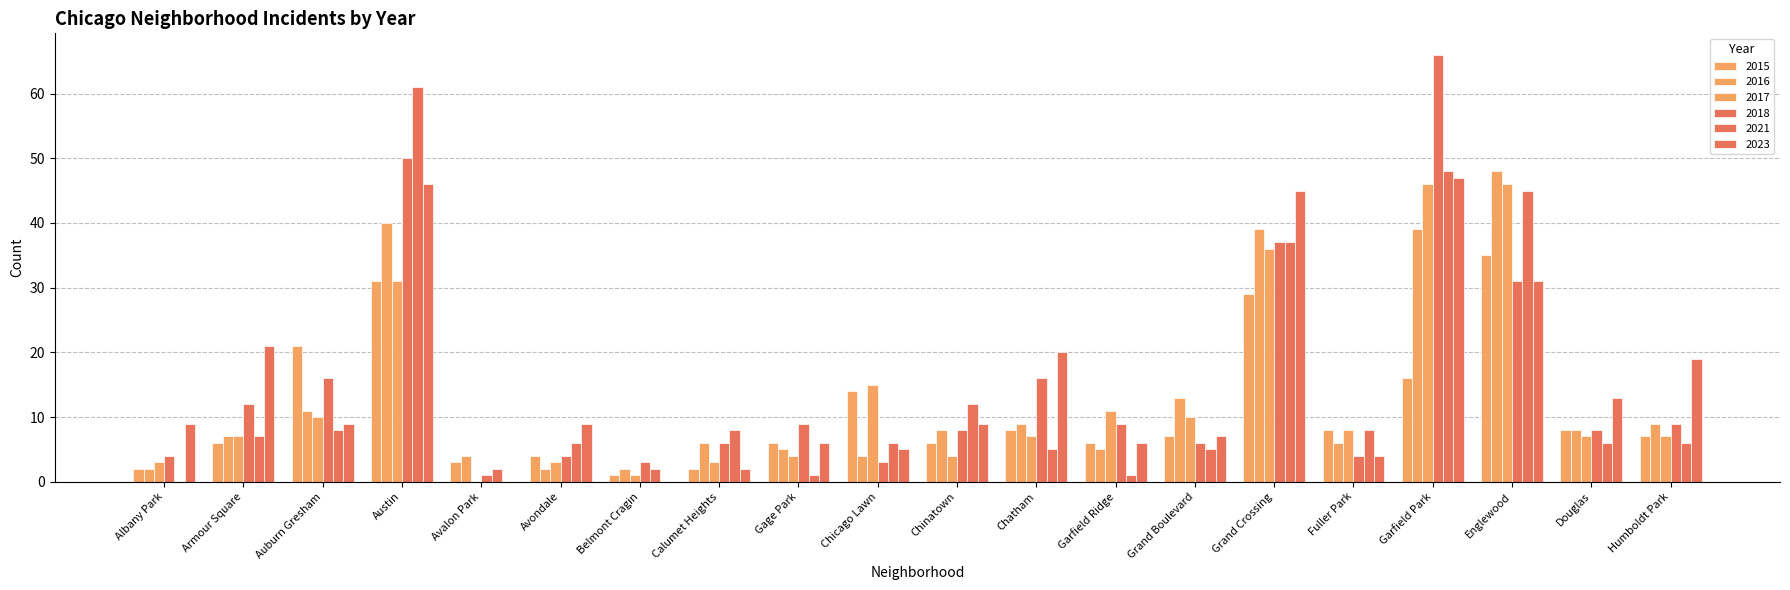

Reading left to right, transcribe all the data shown in this chart.

2015: Albany Park=2	Armour Square=6	Auburn Gresham=21	Austin=31	Avalon Park=3	Avondale=4	Belmont Cragin=1	Calumet Heights=2	Gage Park=6	Chicago Lawn=14	Chinatown=6	Chatham=8	Garfield Ridge=6	Grand Boulevard=7	Grand Crossing=29	Fuller Park=8	Garfield Park=16	Englewood=35	Douglas=8	Humboldt Park=7
2017: Albany Park=3	Armour Square=7	Auburn Gresham=10	Austin=31	Avalon Park=0	Avondale=3	Belmont Cragin=1	Calumet Heights=3	Gage Park=4	Chicago Lawn=15	Chinatown=4	Chatham=7	Garfield Ridge=11	Grand Boulevard=10	Grand Crossing=36	Fuller Park=8	Garfield Park=46	Englewood=46	Douglas=7	Humboldt Park=7
2016: Albany Park=2	Armour Square=7	Auburn Gresham=11	Austin=40	Avalon Park=4	Avondale=2	Belmont Cragin=2	Calumet Heights=6	Gage Park=5	Chicago Lawn=4	Chinatown=8	Chatham=9	Garfield Ridge=5	Grand Boulevard=13	Grand Crossing=39	Fuller Park=6	Garfield Park=39	Englewood=48	Douglas=8	Humboldt Park=9
2021: Albany Park=0	Armour Square=7	Auburn Gresham=8	Austin=61	Avalon Park=2	Avondale=6	Belmont Cragin=2	Calumet Heights=8	Gage Park=1	Chicago Lawn=6	Chinatown=12	Chatham=5	Garfield Ridge=1	Grand Boulevard=5	Grand Crossing=37	Fuller Park=8	Garfield Park=48	Englewood=45	Douglas=6	Humboldt Park=6
2018: Albany Park=4	Armour Square=12	Auburn Gresham=16	Austin=50	Avalon Park=1	Avondale=4	Belmont Cragin=3	Calumet Heights=6	Gage Park=9	Chicago Lawn=3	Chinatown=8	Chatham=16	Garfield Ridge=9	Grand Boulevard=6	Grand Crossing=37	Fuller Park=4	Garfield Park=66	Englewood=31	Douglas=8	Humboldt Park=9
2023: Albany Park=9	Armour Square=21	Auburn Gresham=9	Austin=46	Avalon Park=0	Avondale=9	Belmont Cragin=0	Calumet Heights=2	Gage Park=6	Chicago Lawn=5	Chinatown=9	Chatham=20	Garfield Ridge=6	Grand Boulevard=7	Grand Crossing=45	Fuller Park=4	Garfield Park=47	Englewood=31	Douglas=13	Humboldt Park=19